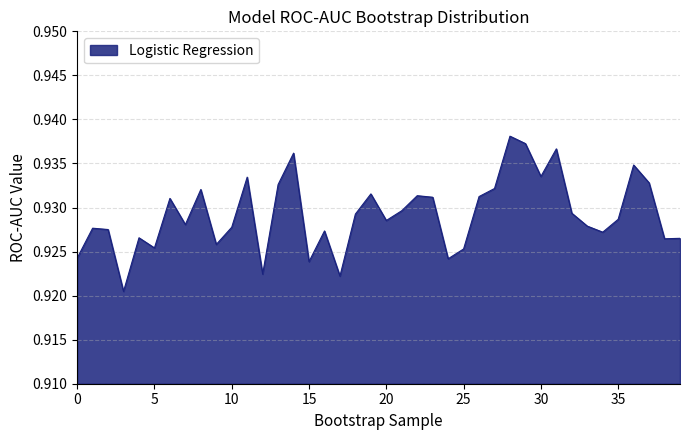

What is the value of the 22nd point from the left?

0.9